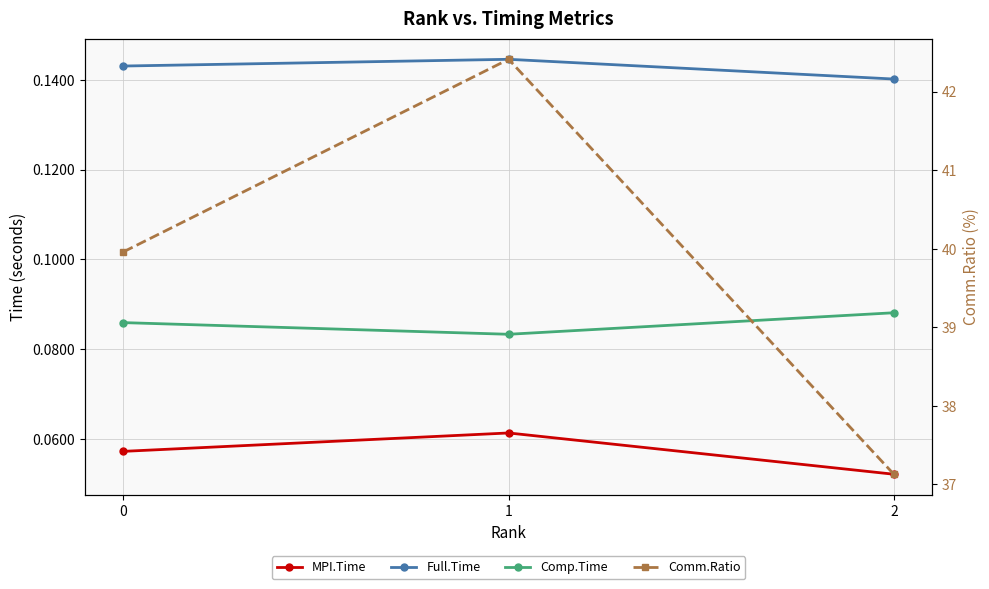

Is this an area chart (filled region under the line)?

No